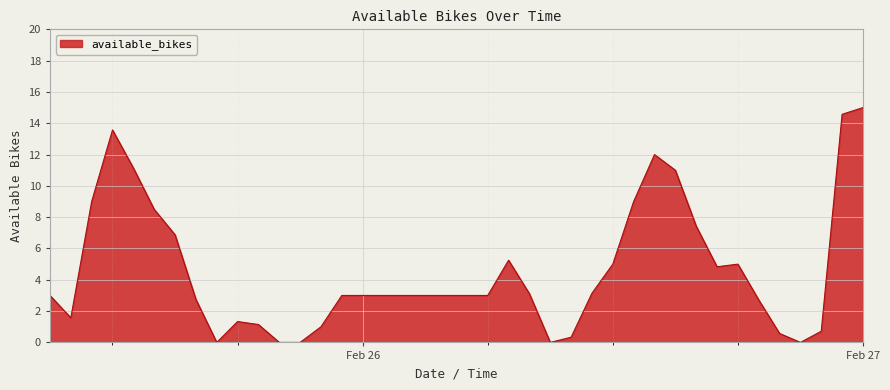

Count the number of data series in this chart.

1